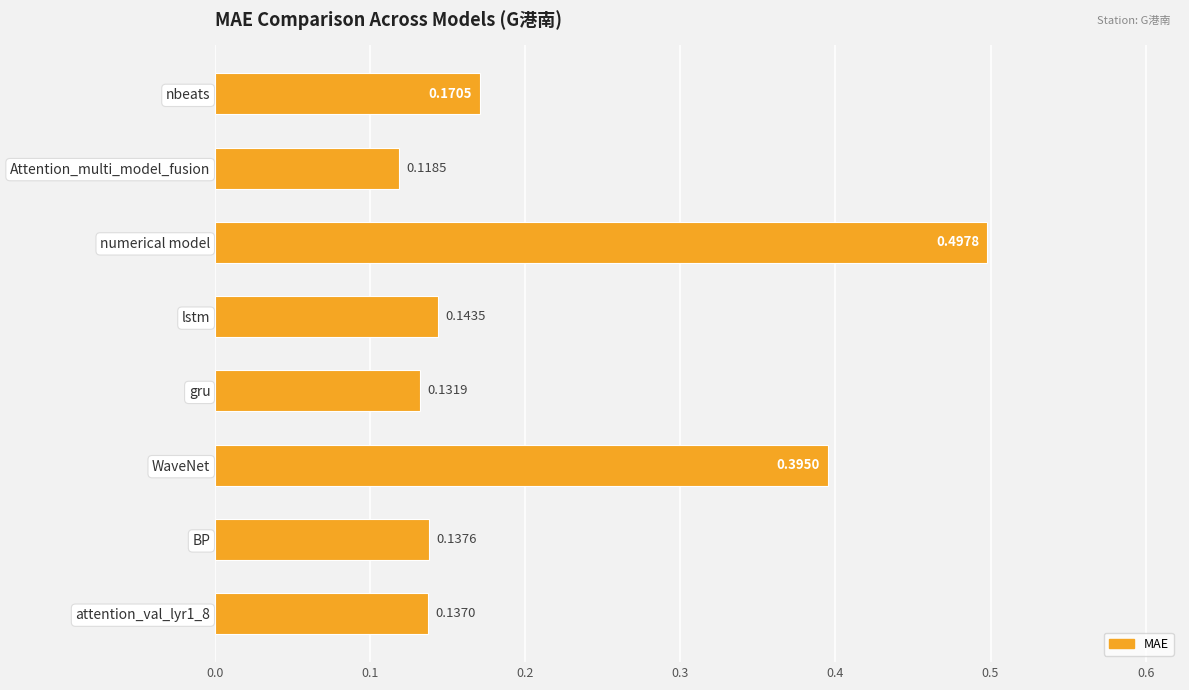

Between lstm and attention_val_lyr1_8, which is larger?

lstm